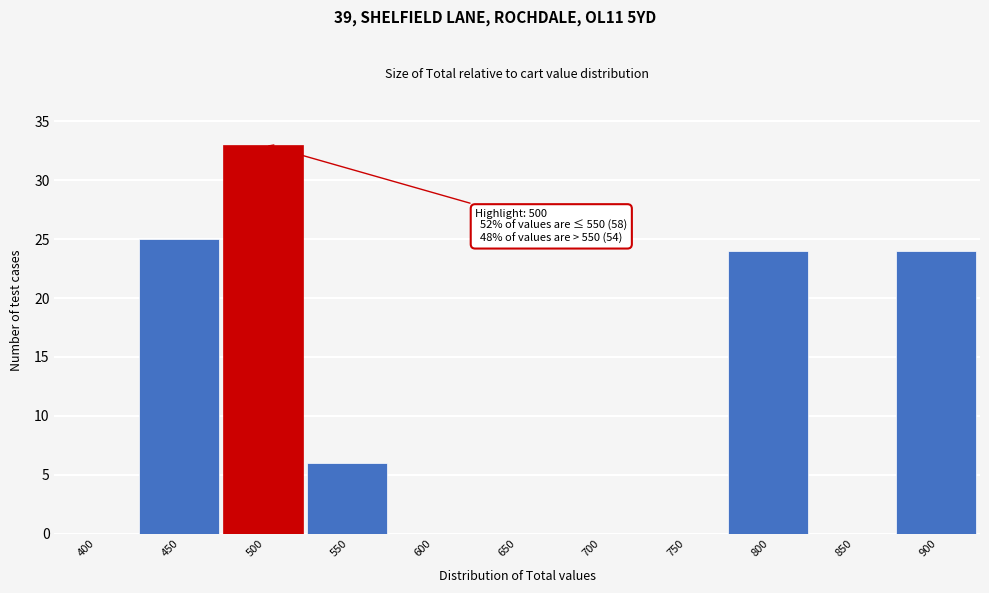

Reading left to right, transcribe all the data shown in this chart.

400=0	450=25	500=33	550=6	600=0	650=0	700=0	750=0	800=24	850=0	900=24